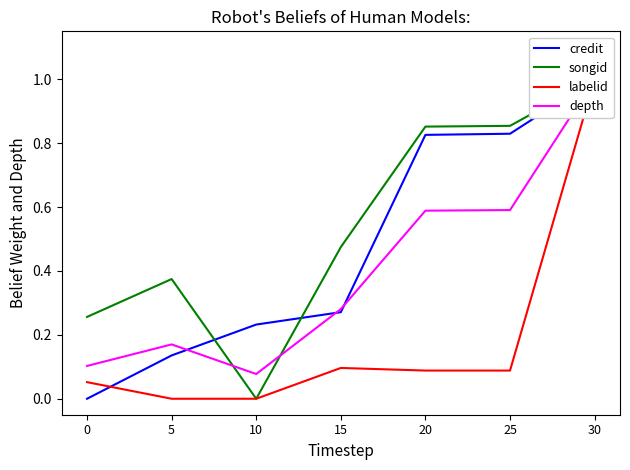

Rank the categories by labelid value from highest to lowest.

30, 15, 20, 25, 0, 5, 10